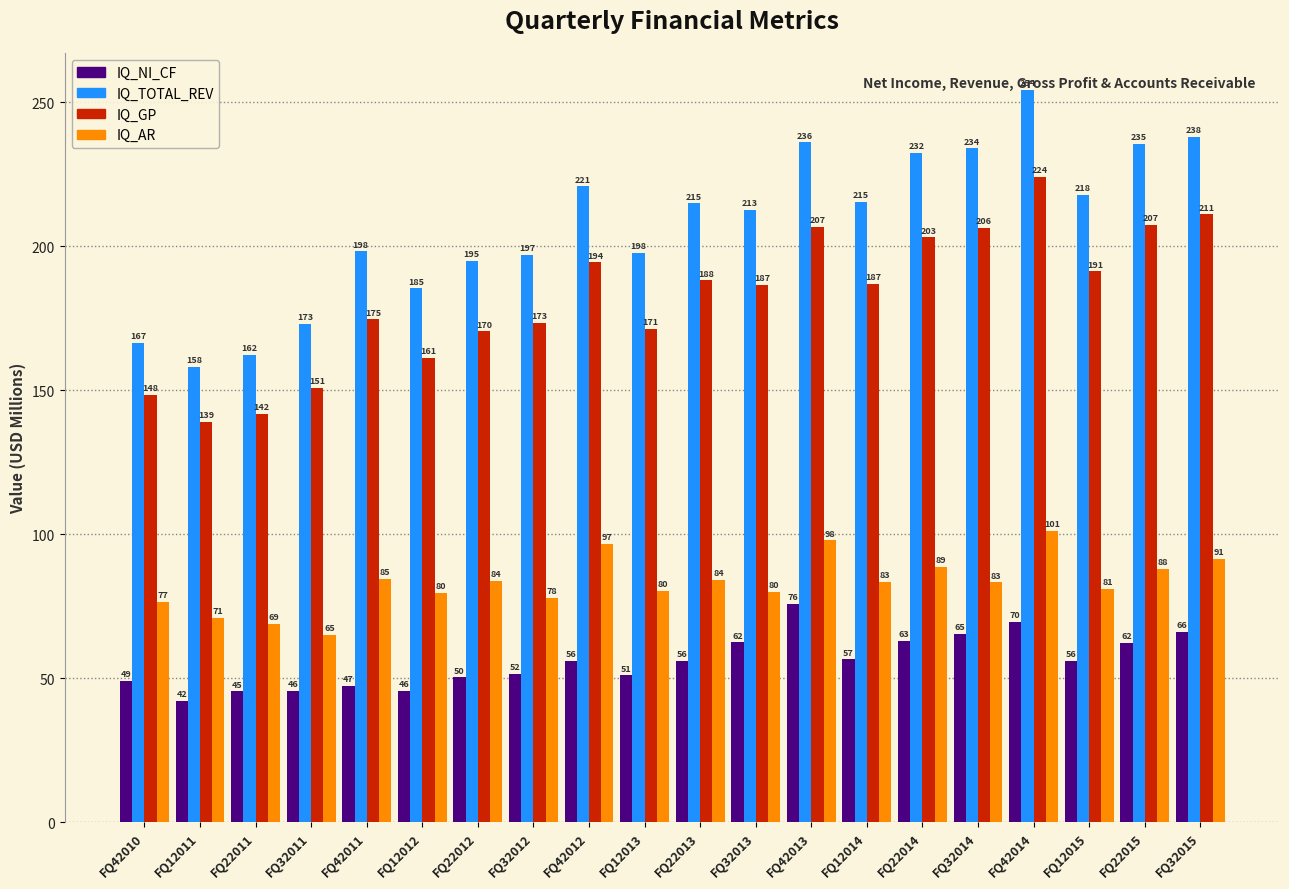

Which series changed the most between FQ22011 and FQ32012?

IQ_TOTAL_REV